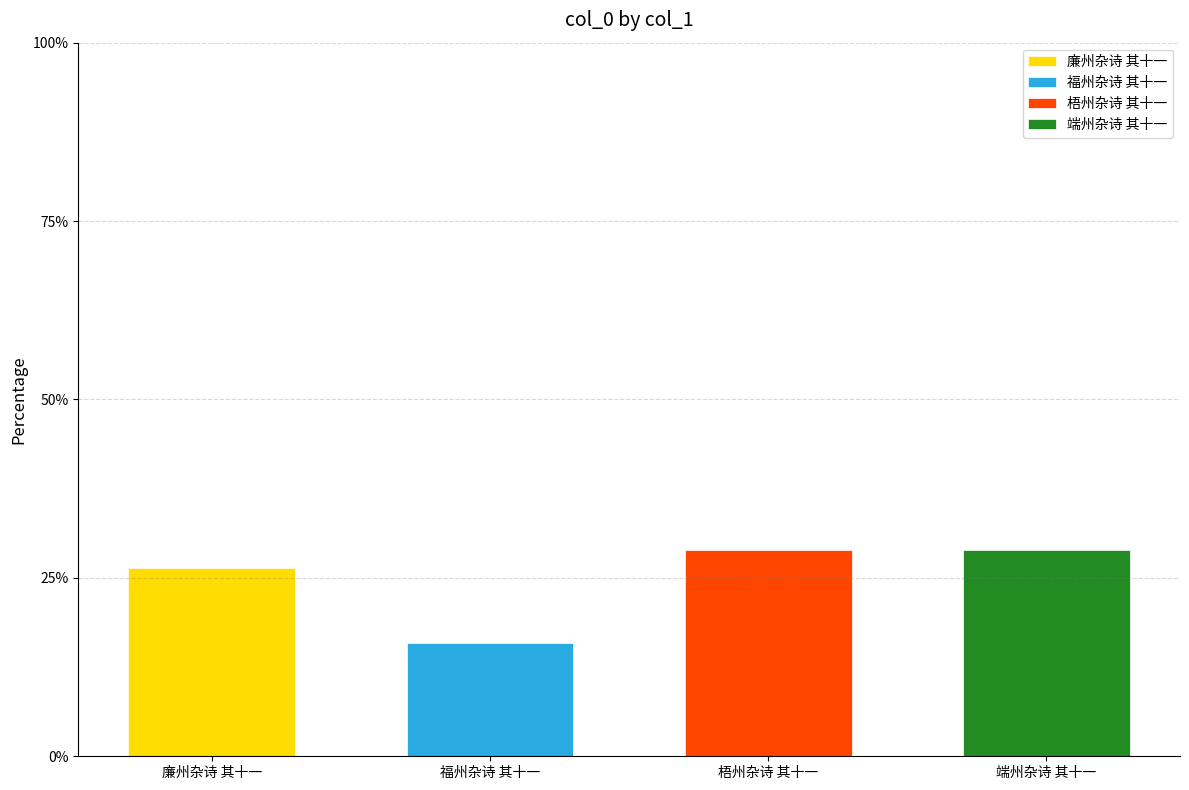

Is it true that the value at 福州杂诗 其十一 is 15.9?

True